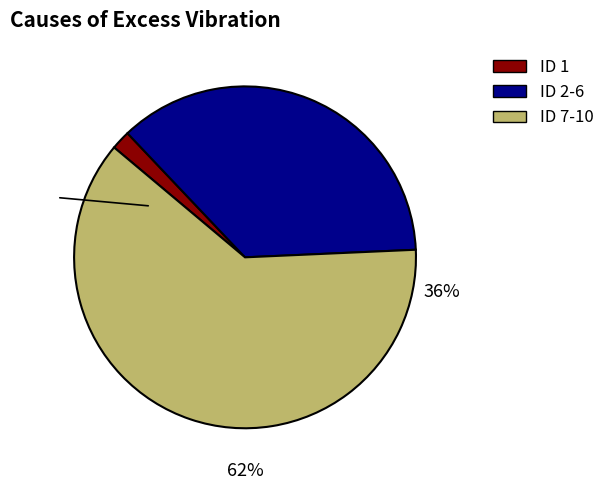

Which slice is the smallest?

1